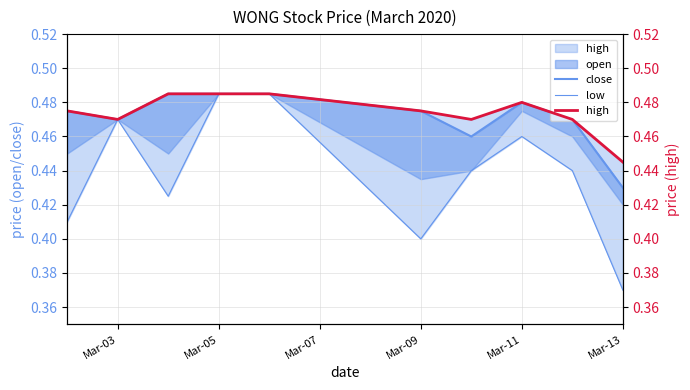

Reading right to left, transcribe all the data shown in this chart.

close: 0.4	0.5	0.5	0.5	0.5	0.5	0.5	0.5	0.5	0.5
low: 0.4	0.4	0.5	0.4	0.4	0.5	0.5	0.4	0.5	0.4
high: 0.4	0.5	0.5	0.5	0.5	0.5	0.5	0.5	0.5	0.5